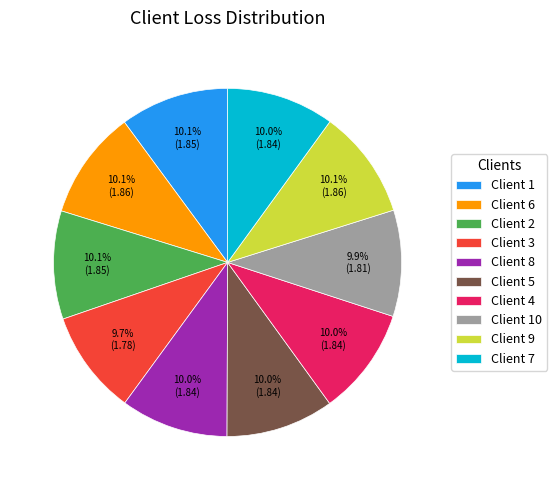

How much of the chart is everything except Client 2?

89.9%